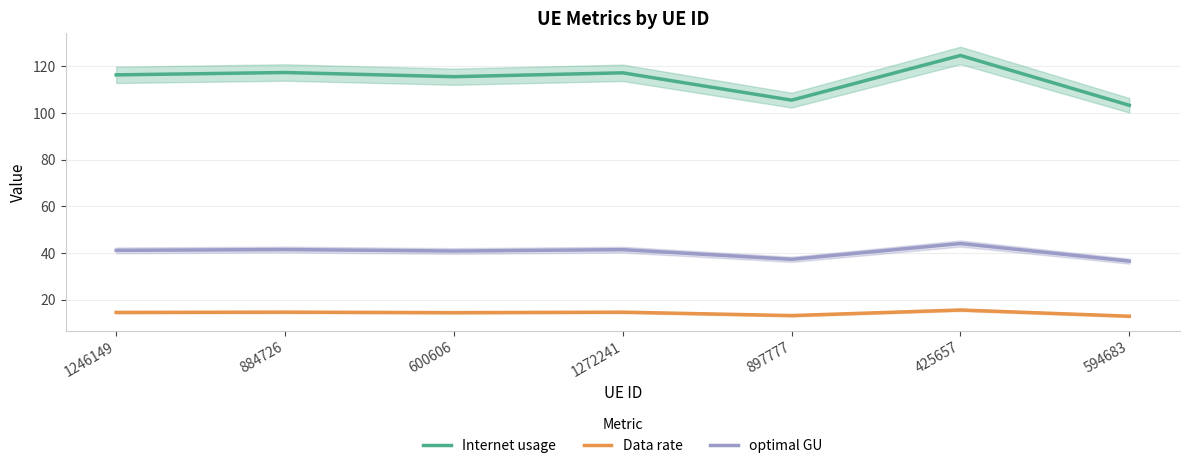

At which category is the sum across all series the highest?

425657